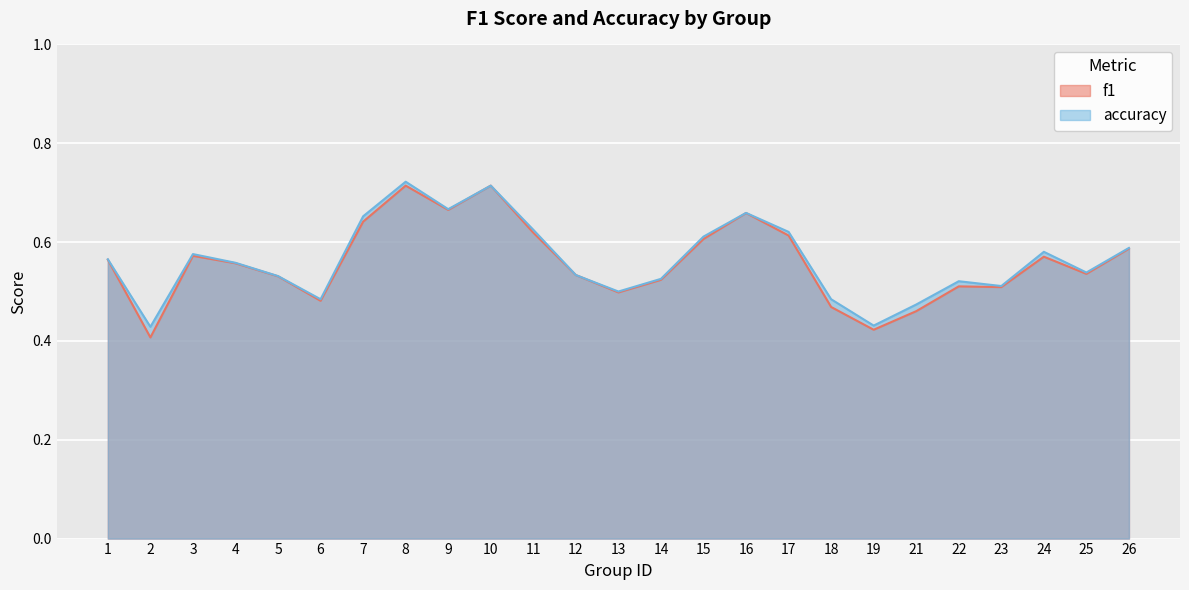

What is the difference between the second highest and minimum values in the f1 series?

0.3